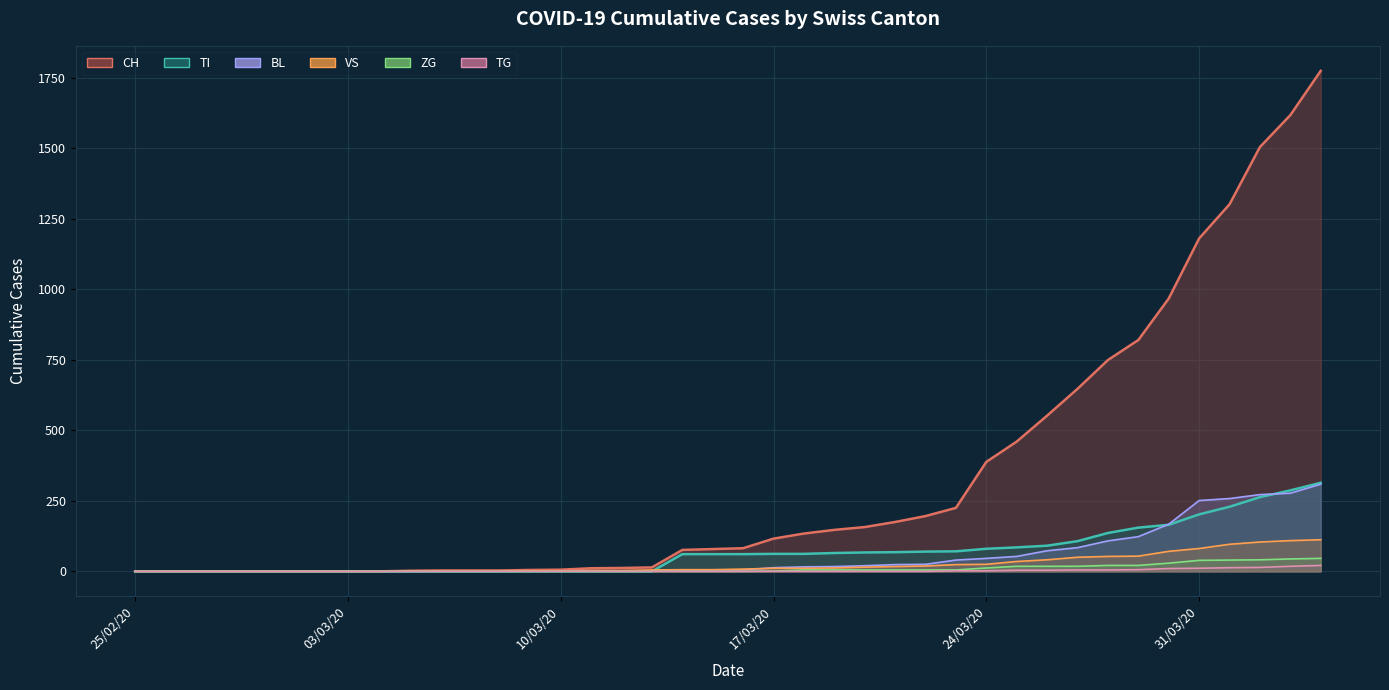

Which category has the lowest value across all series?

25/02/20